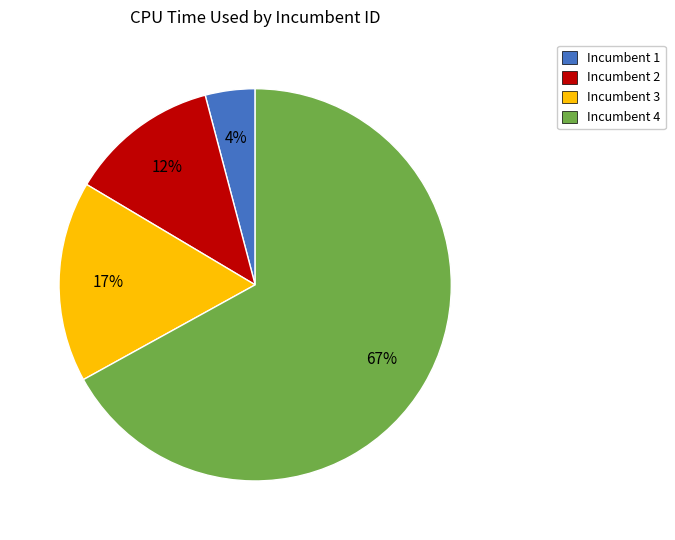

Rank the categories by value from lowest to highest.

Incumbent 1, Incumbent 2, Incumbent 3, Incumbent 4